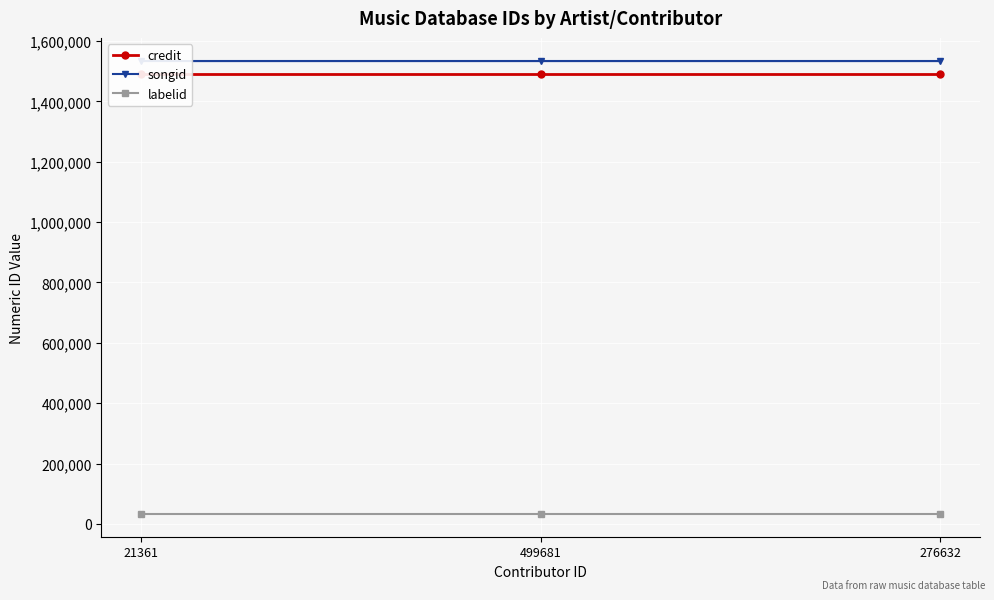

Which series has the widest spread of values?

credit